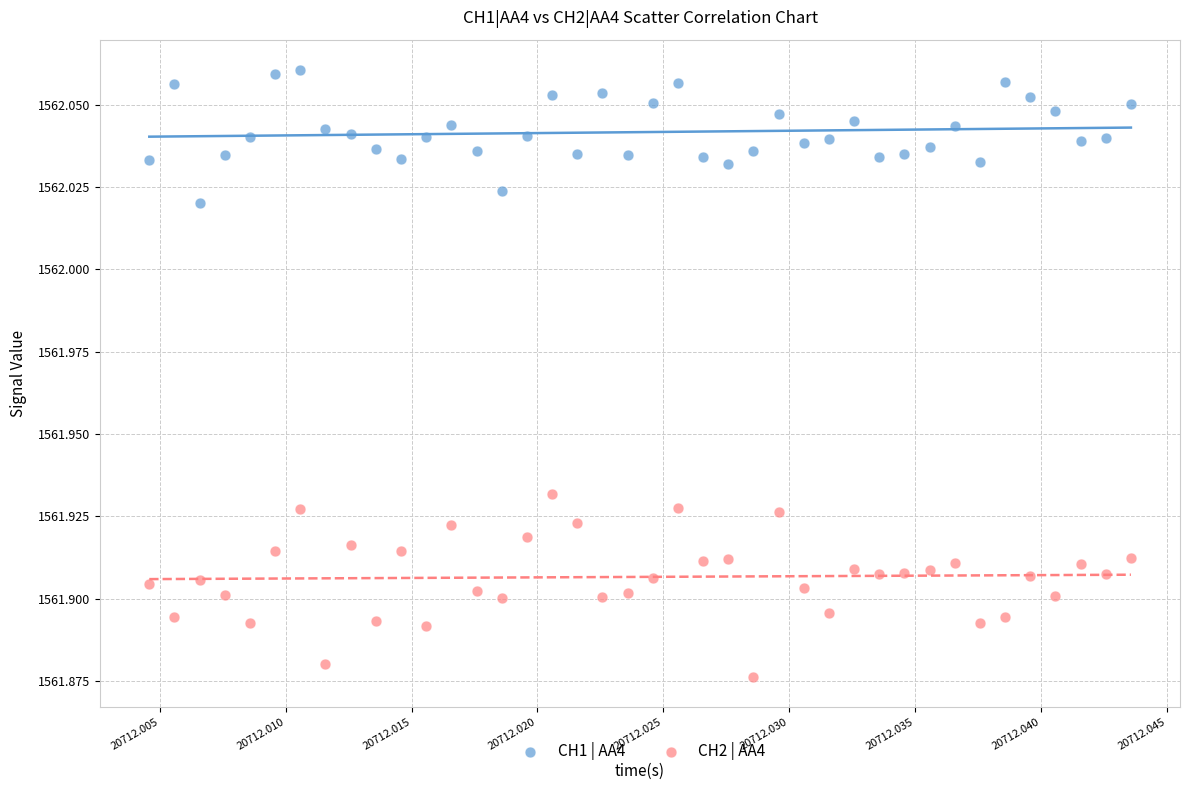

Which series contains the lowest Y value?

CH2 | AA4